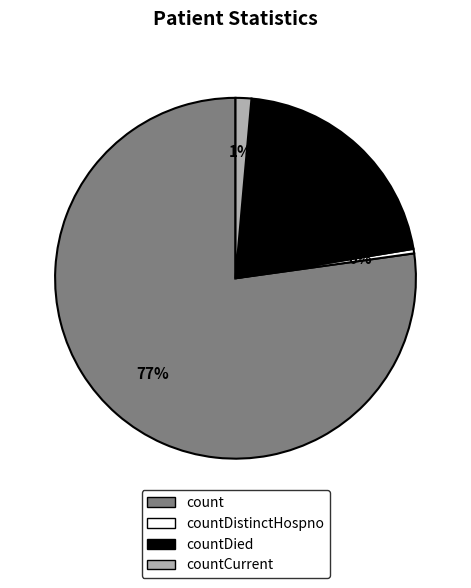

What is the largest slice in the pie chart?

count